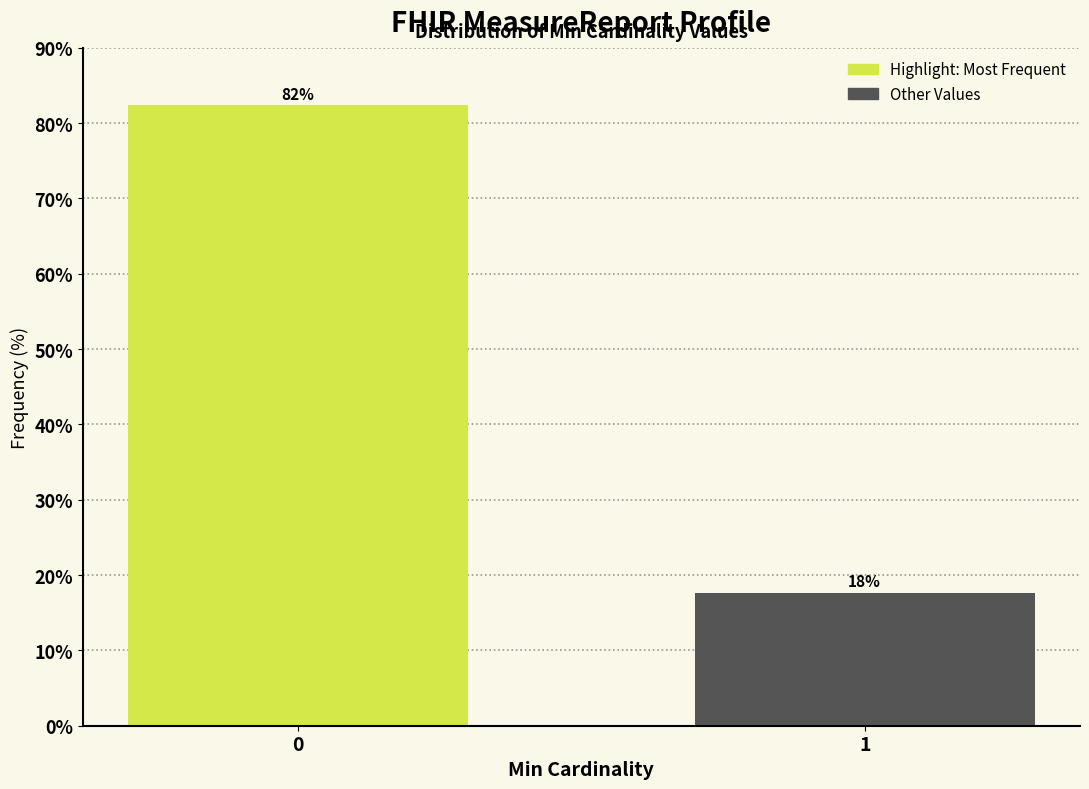

What is the value of the 2nd bar from the left?

17.6